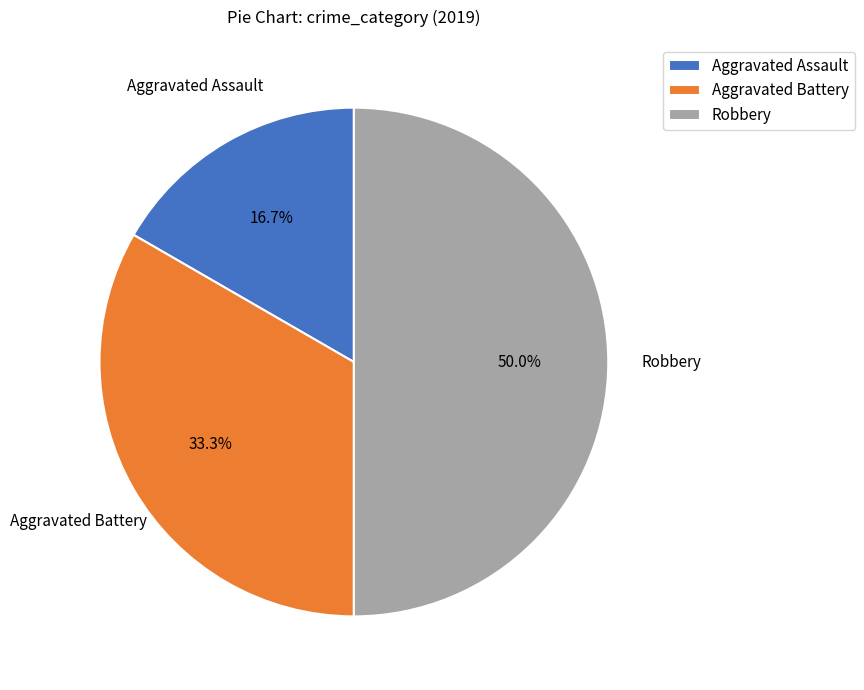

How many slices are in this pie chart?

3